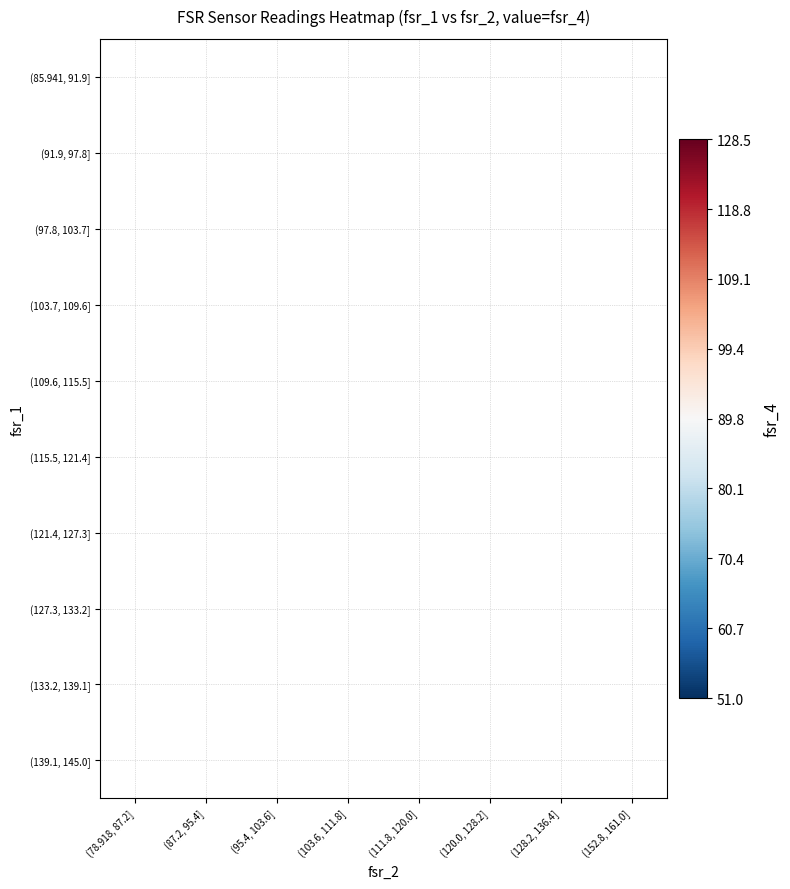

What is the minimum value shown in the chart?

51.0